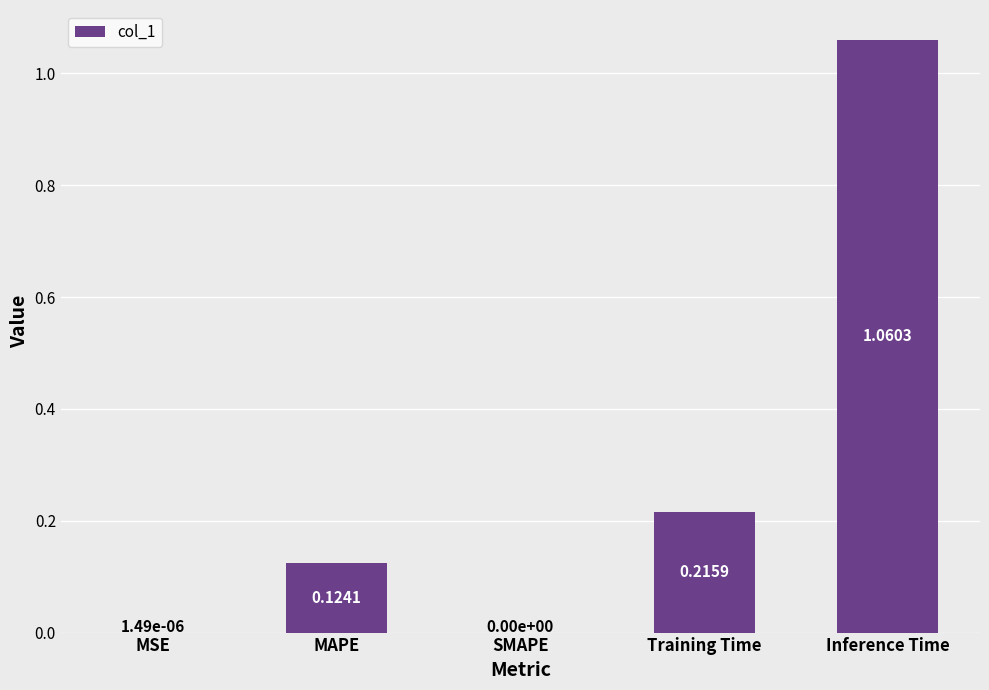

Which label corresponds to the largest value in the chart?

Inference Time